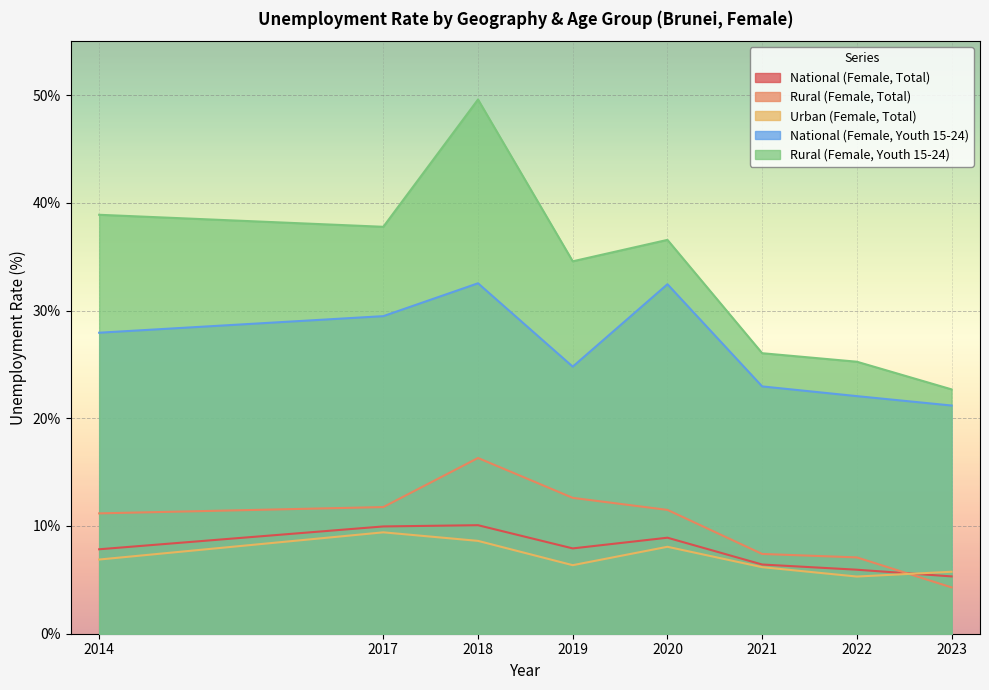

How many data points in Rural (Female, Total) are above 11?

5